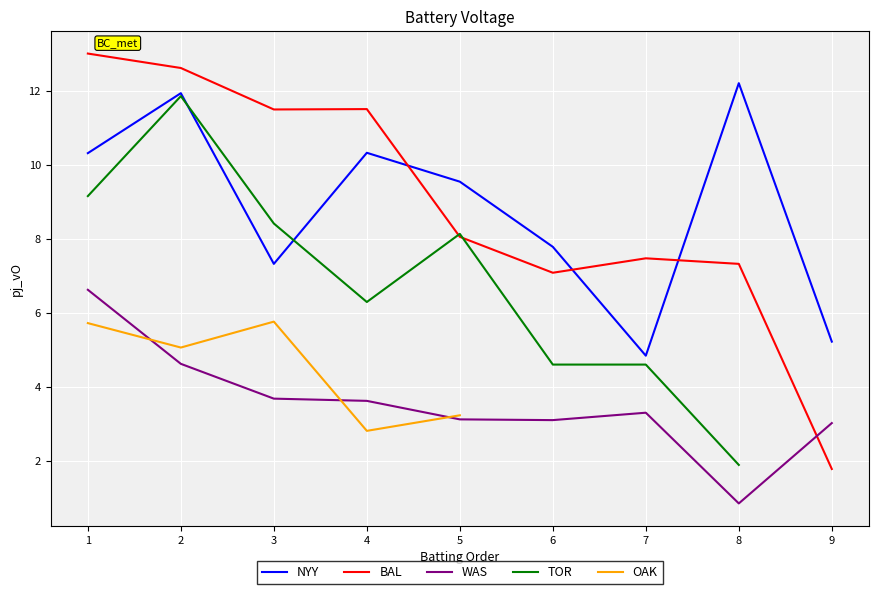

What is the highest value of the BAL series?

13.0